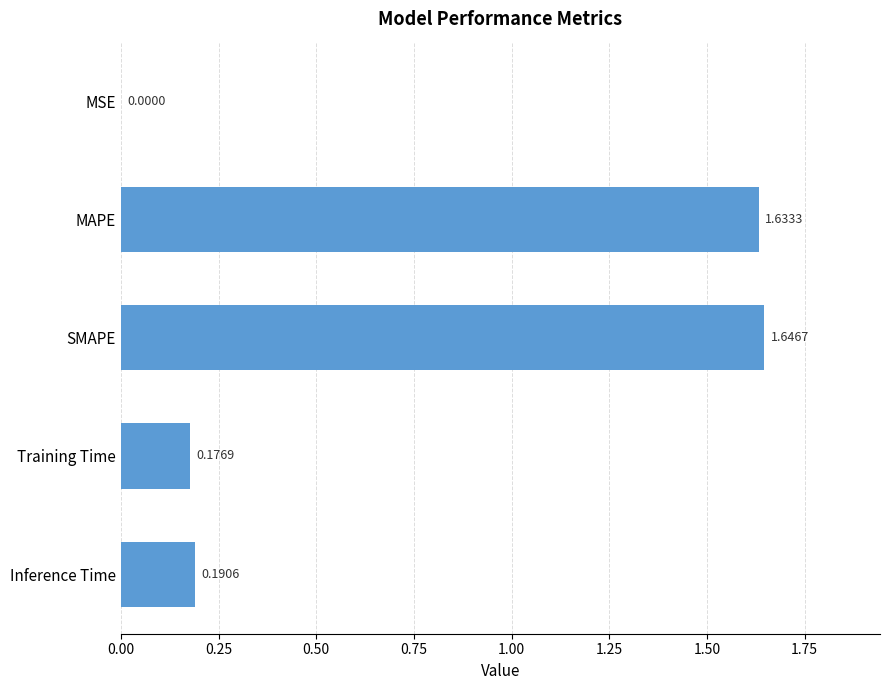

Between Inference Time and Training Time, which is larger?

Inference Time